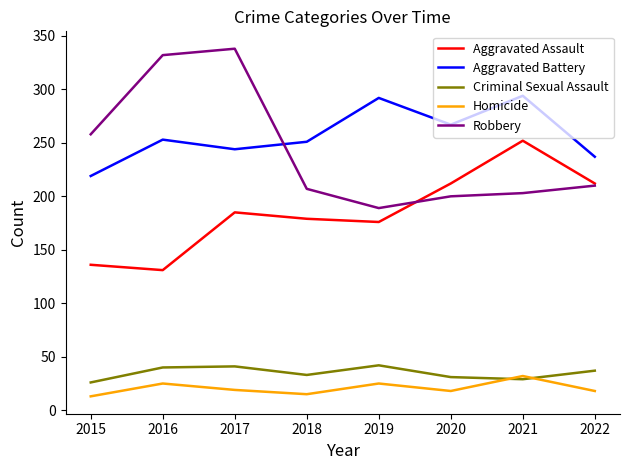

What is the minimum value shown in the chart?

13